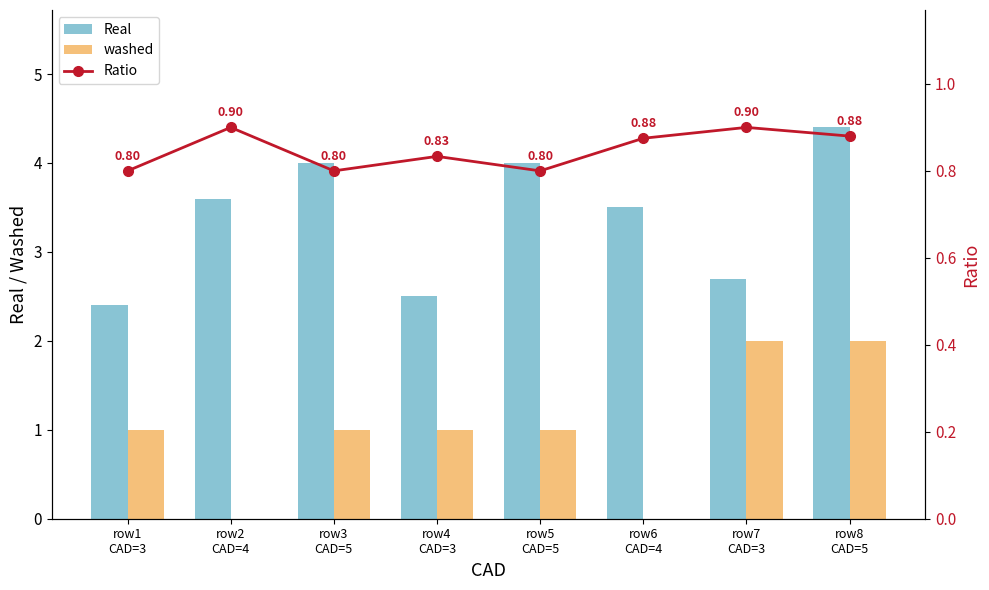

What is the average value of the washed series?

1.0